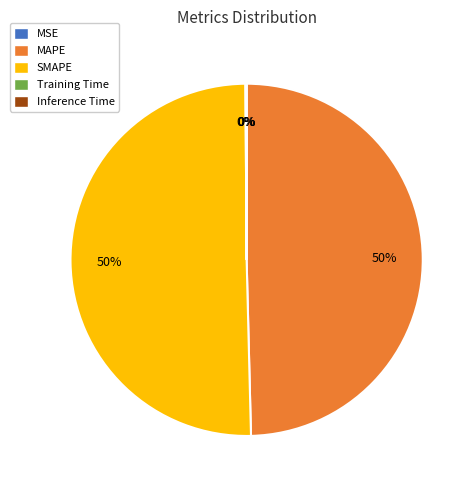

Which category accounts for the majority?

SMAPE